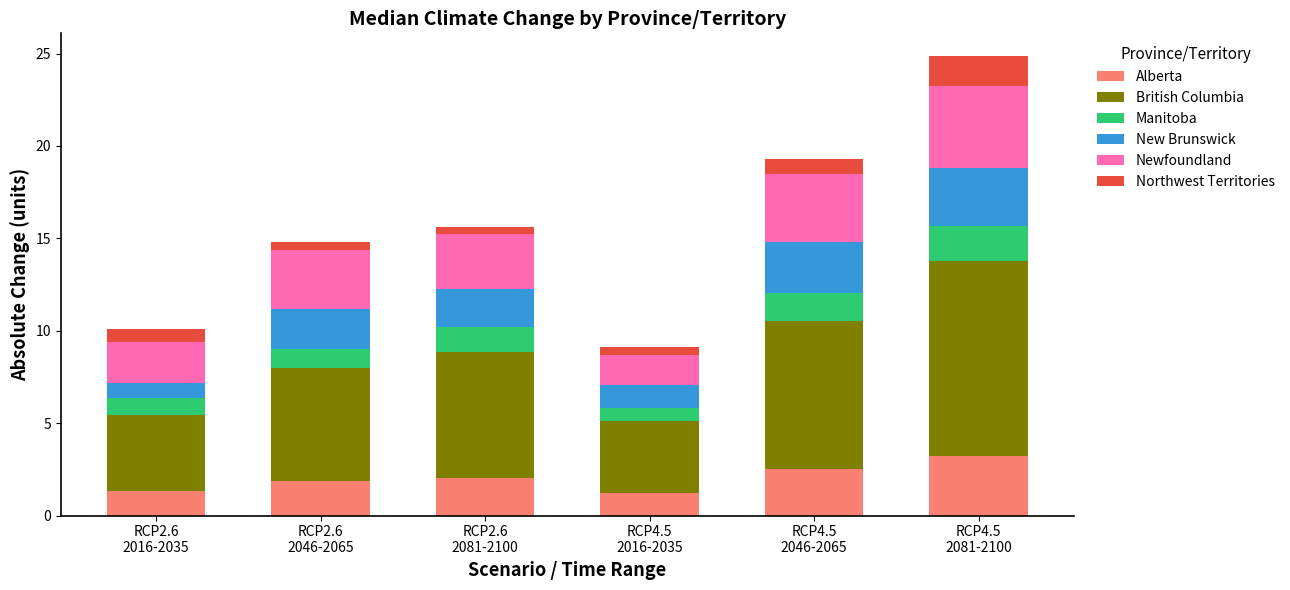

What is the minimum value for Alberta?

1.2